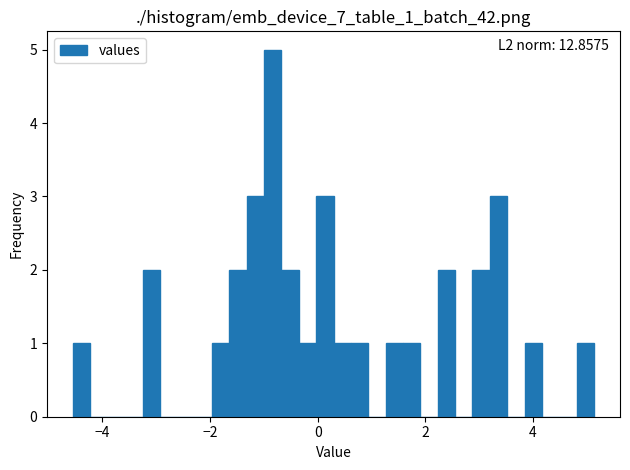

Around what value on the x-axis is the tallest bar? Give the approximate position of its centre, as read against the axis.

-0.8